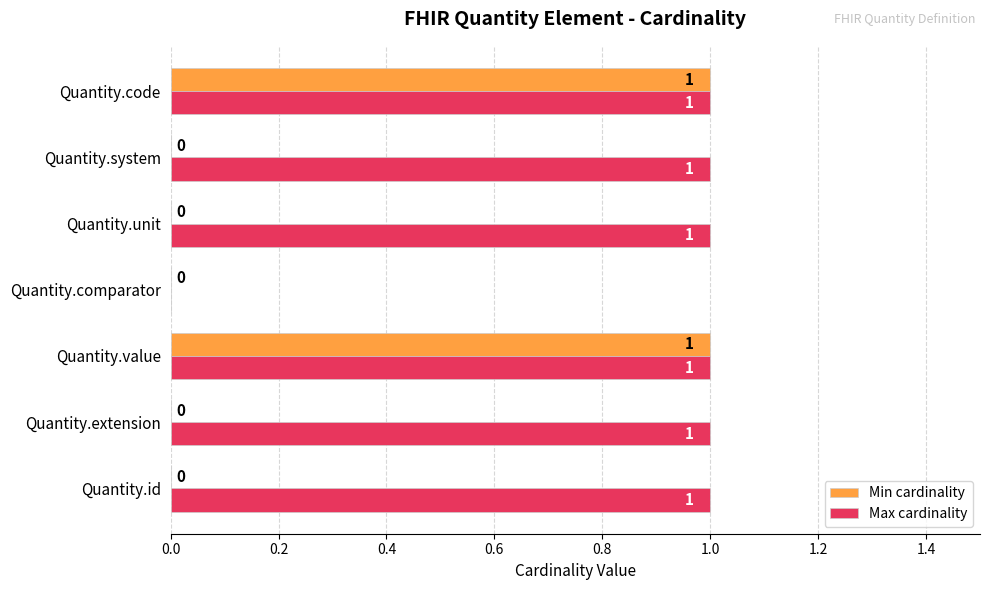

What is the sum of all Max cardinality values?

6